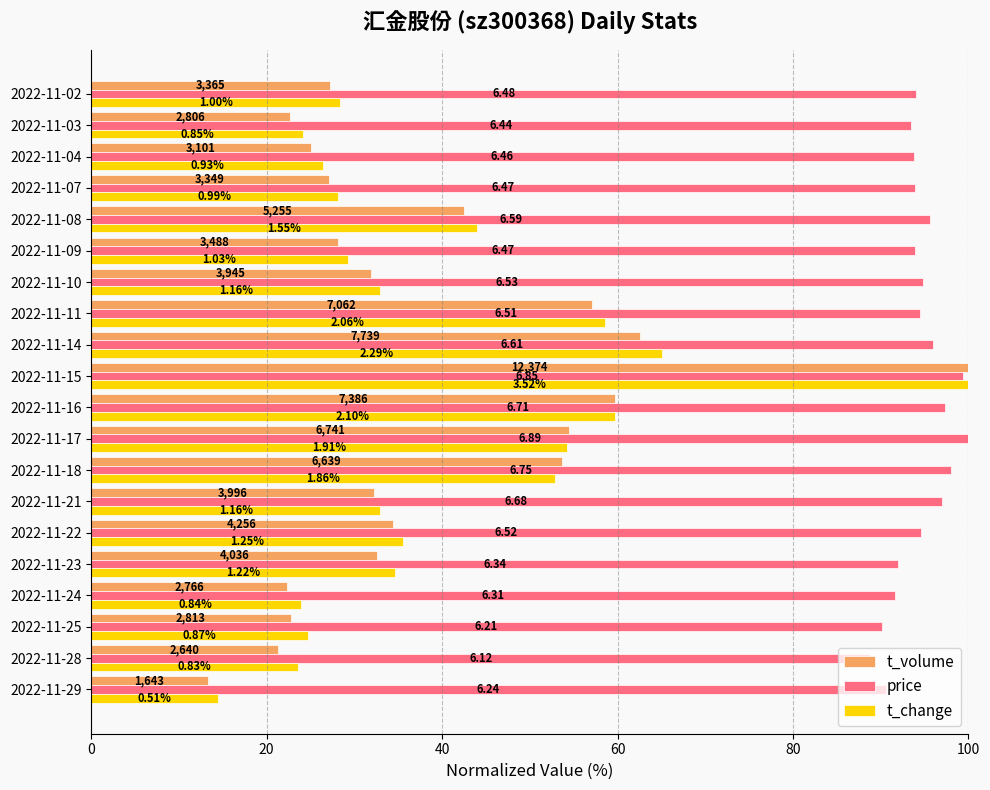

What are all the series names shown in the legend?

t_volume, price, t_change